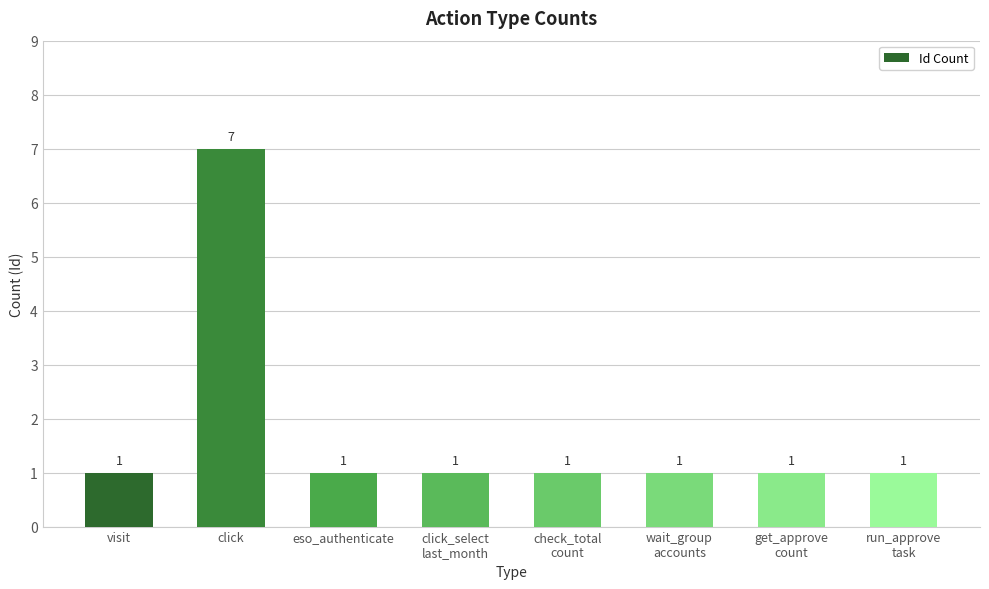

What is the label of the 1st bar from the right?

run_approve
task